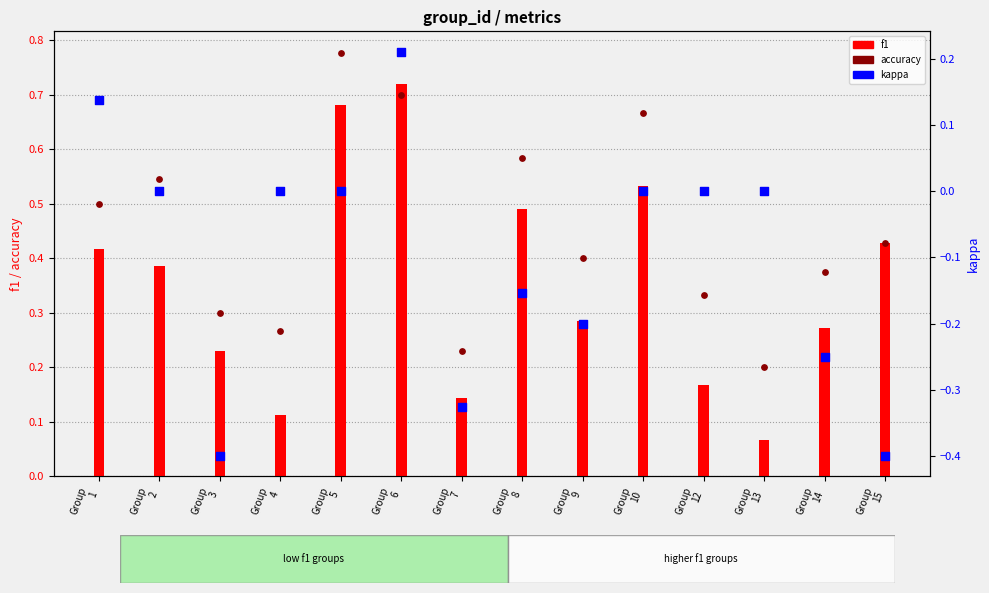

Which series reaches the minimum Y coordinate?

kappa